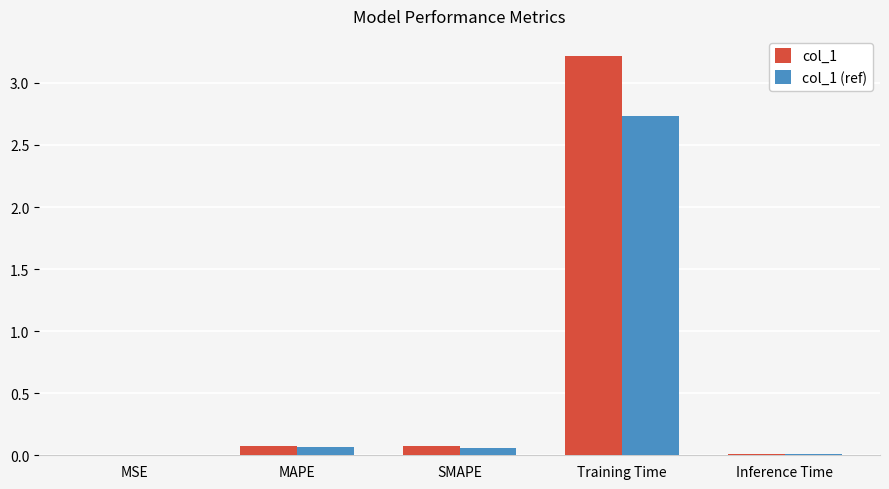

The value of col_1 (ref) at Training Time is 4.6. True or false?

False